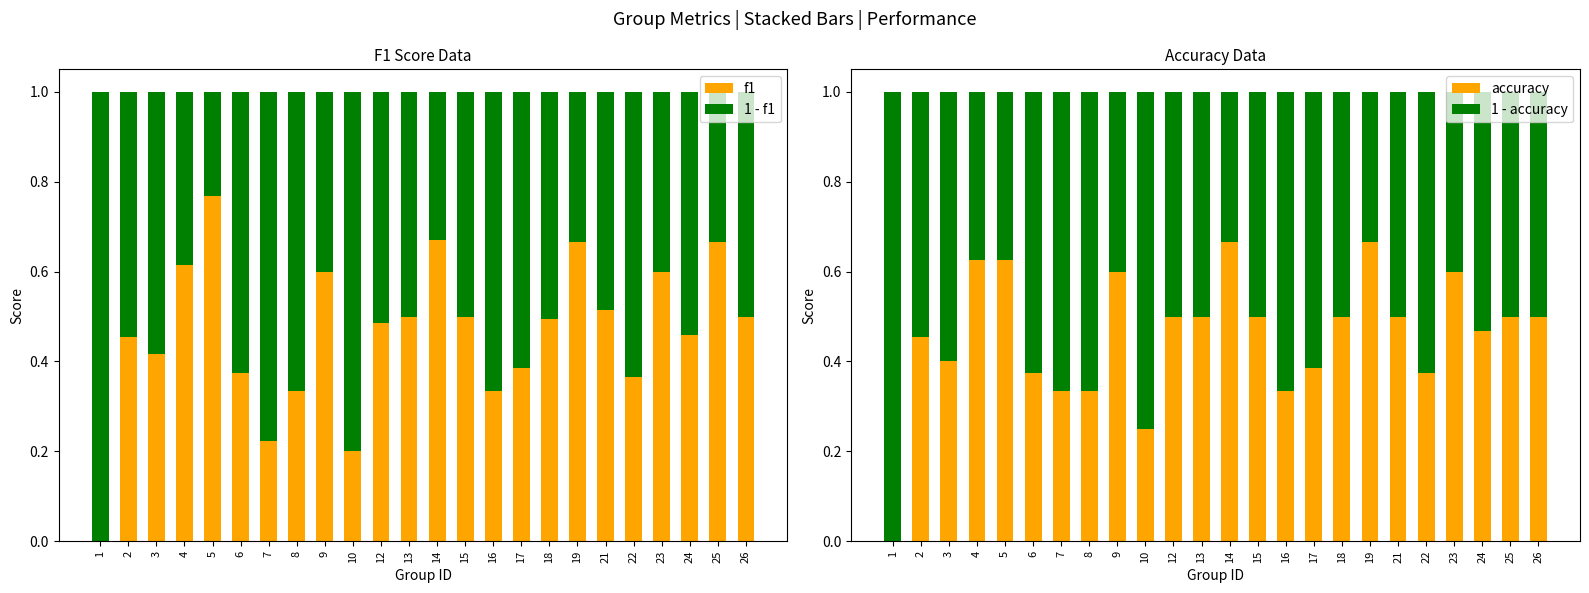

Which series has the largest total across all categories?

1 - accuracy